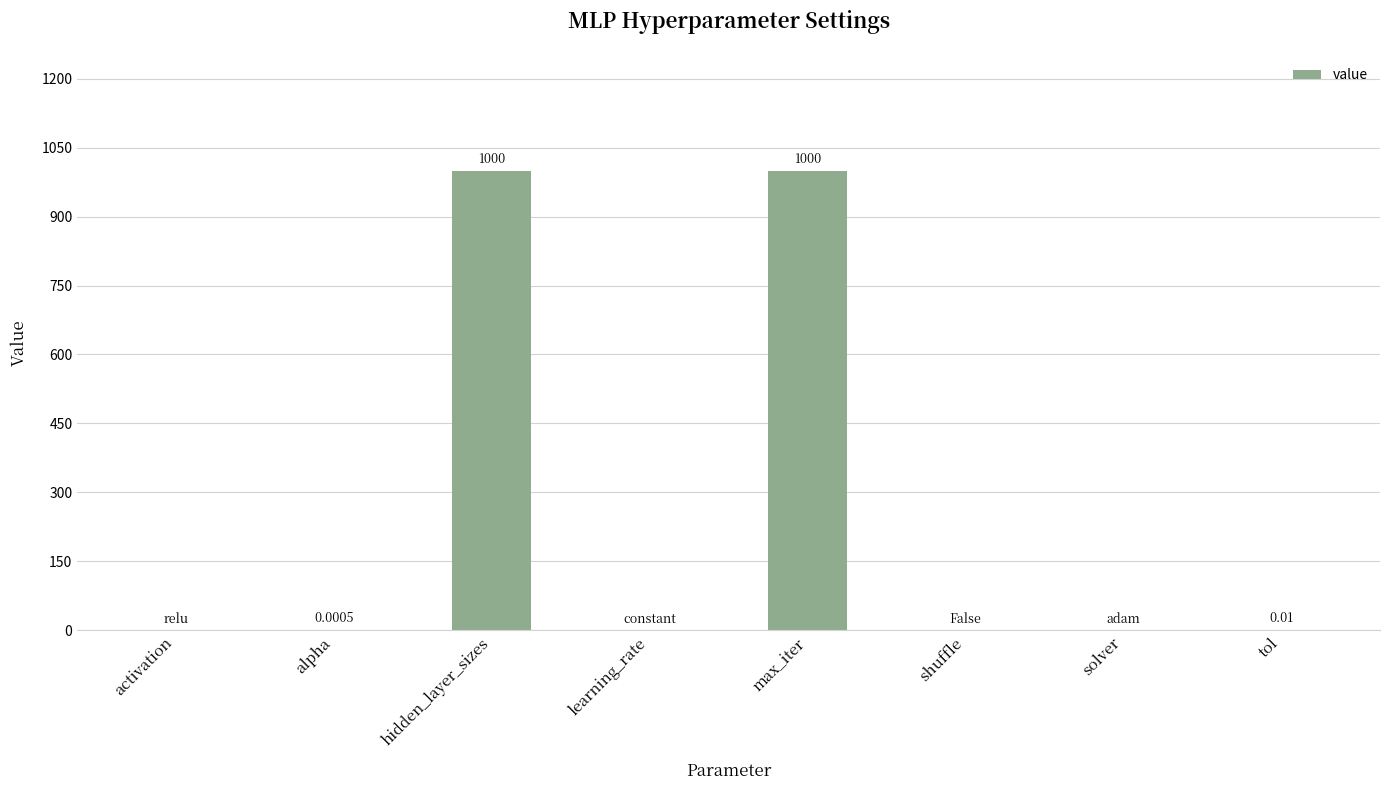

Which has a higher value, hidden_layer_sizes or activation?

hidden_layer_sizes